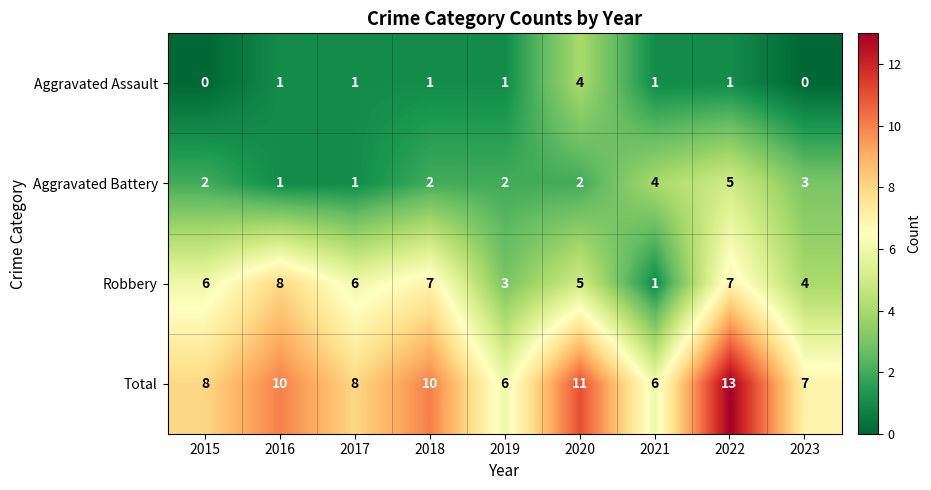

What is the difference between the highest and lowest values at 2016?

9